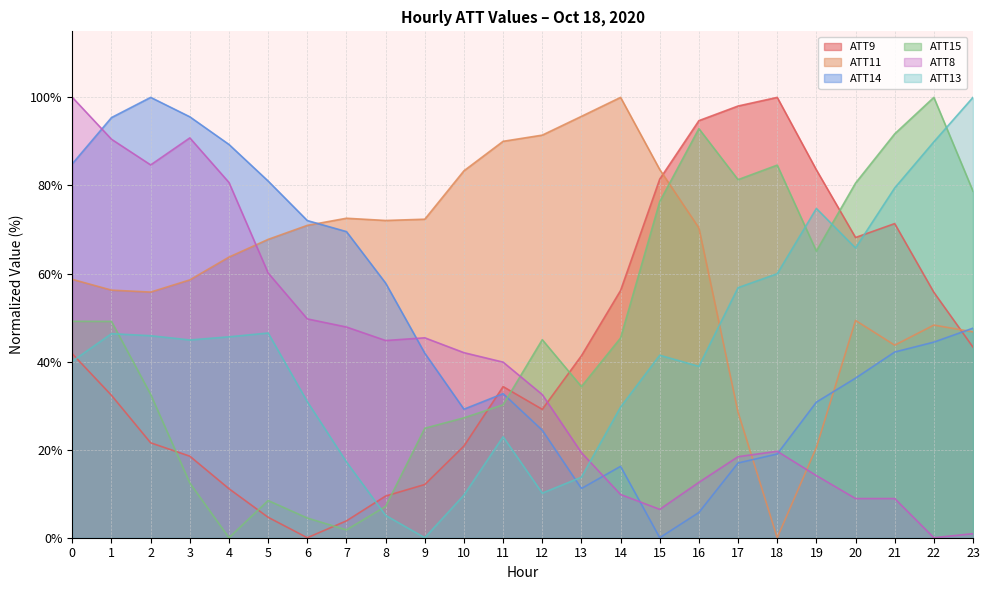

How many lines are shown in the chart?

6